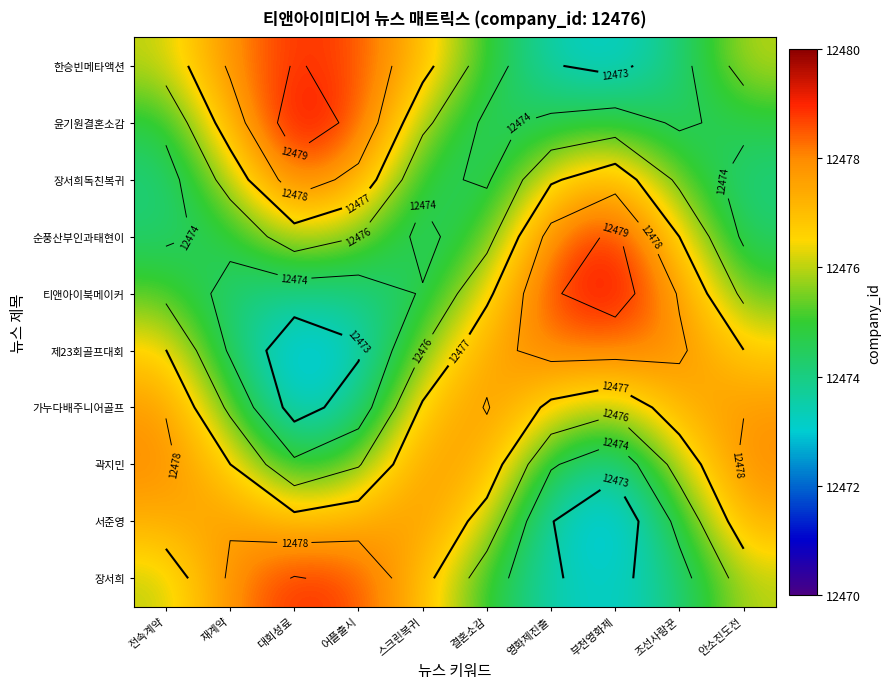

What is the sum of the 순풍산부인과태현이 values at 부천영화제 and 스크린복귀?

24953.3